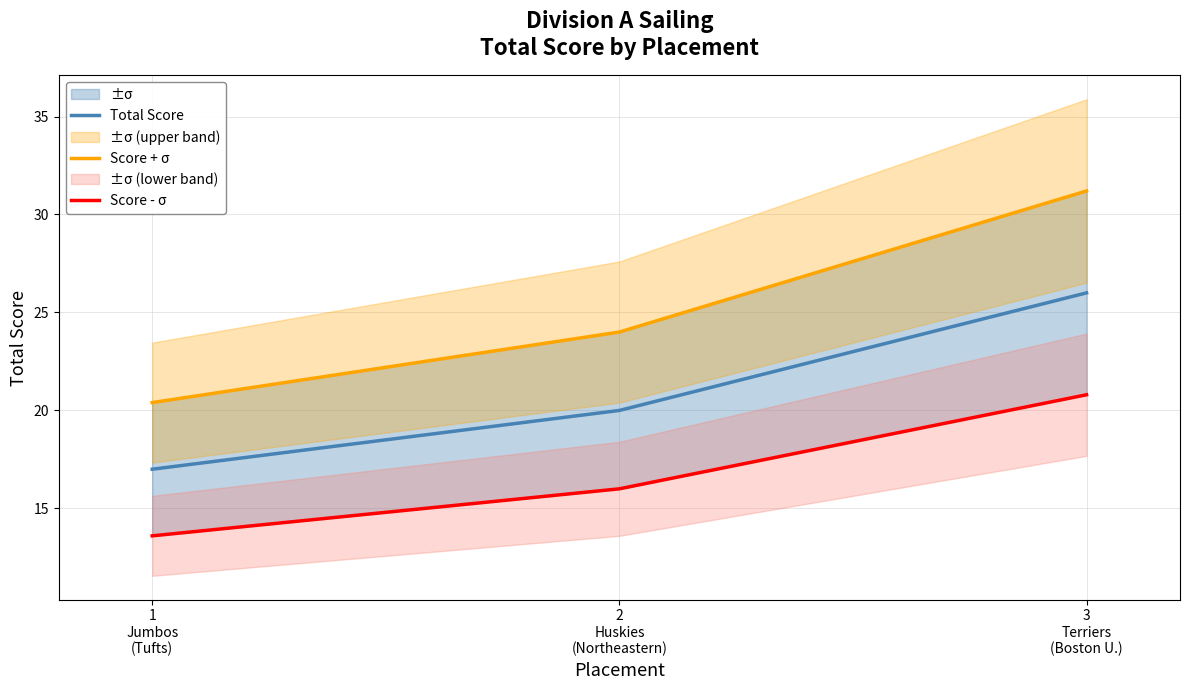

Is it true that Score + σ equals 7.0 at 2
Huskies
(Northeastern)?

False